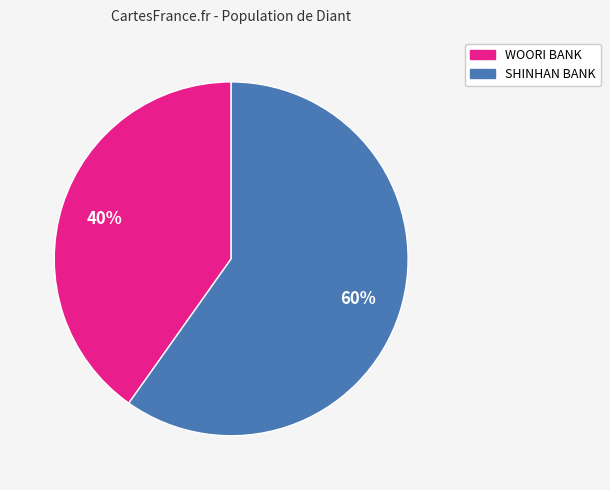

To the nearest percent, what is the average slice percentage?

50%